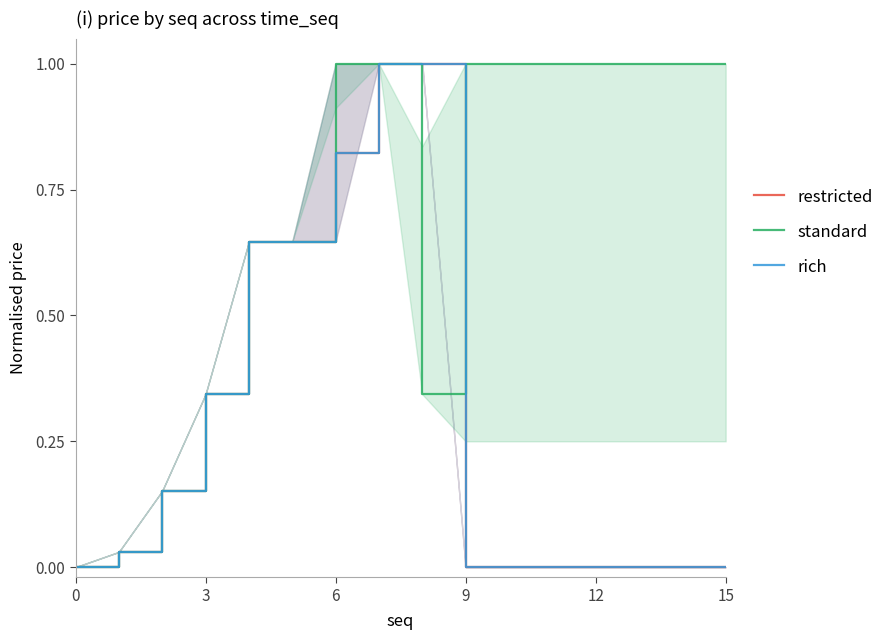

What is the highest value of the rich series?

1.0